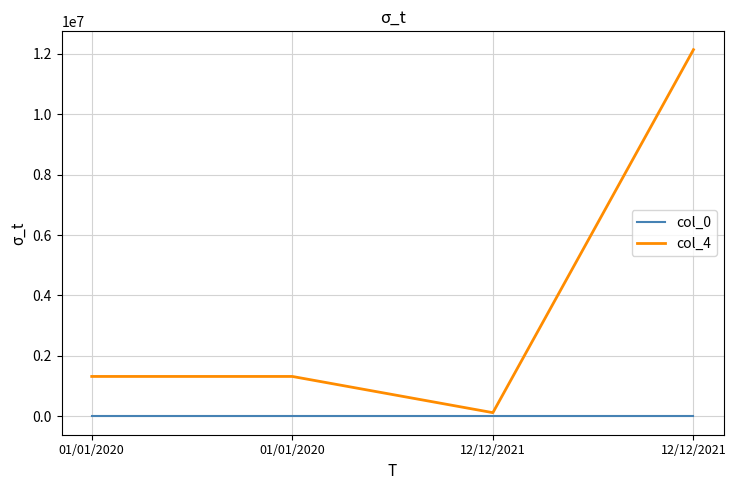

What is the minimum value shown in the chart?

1